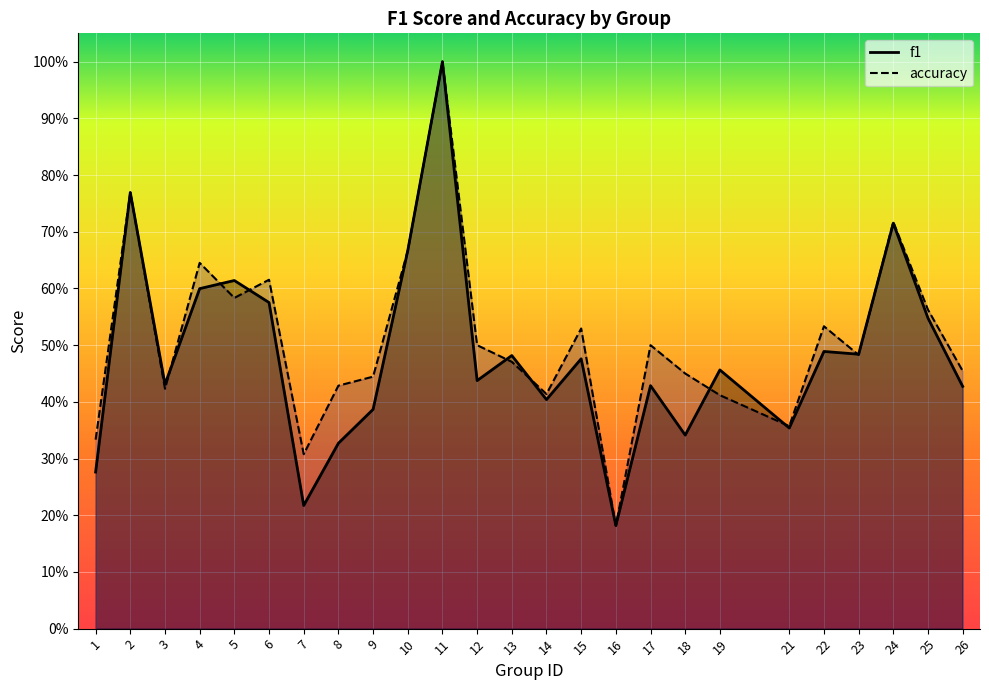

Which series changed the most between 10 and 18?

f1